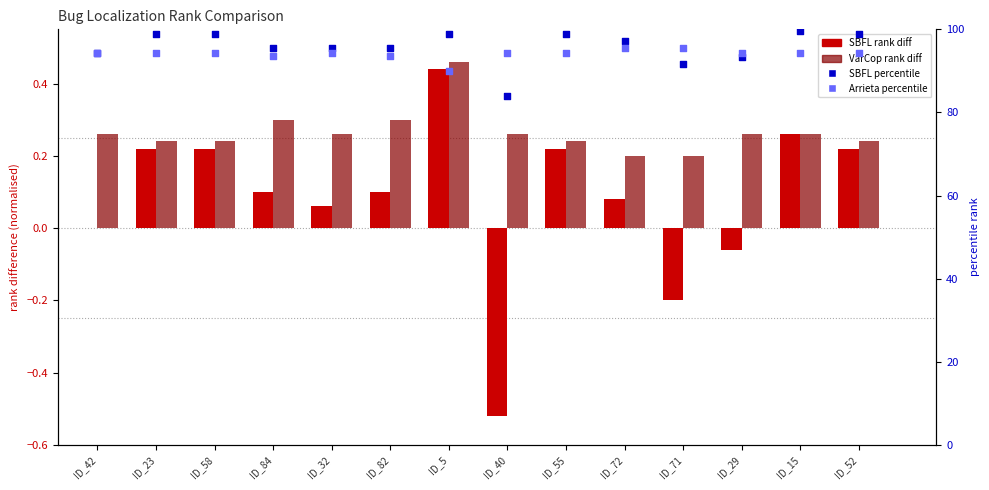

At which category is the sum across all series the highest?

ID_15